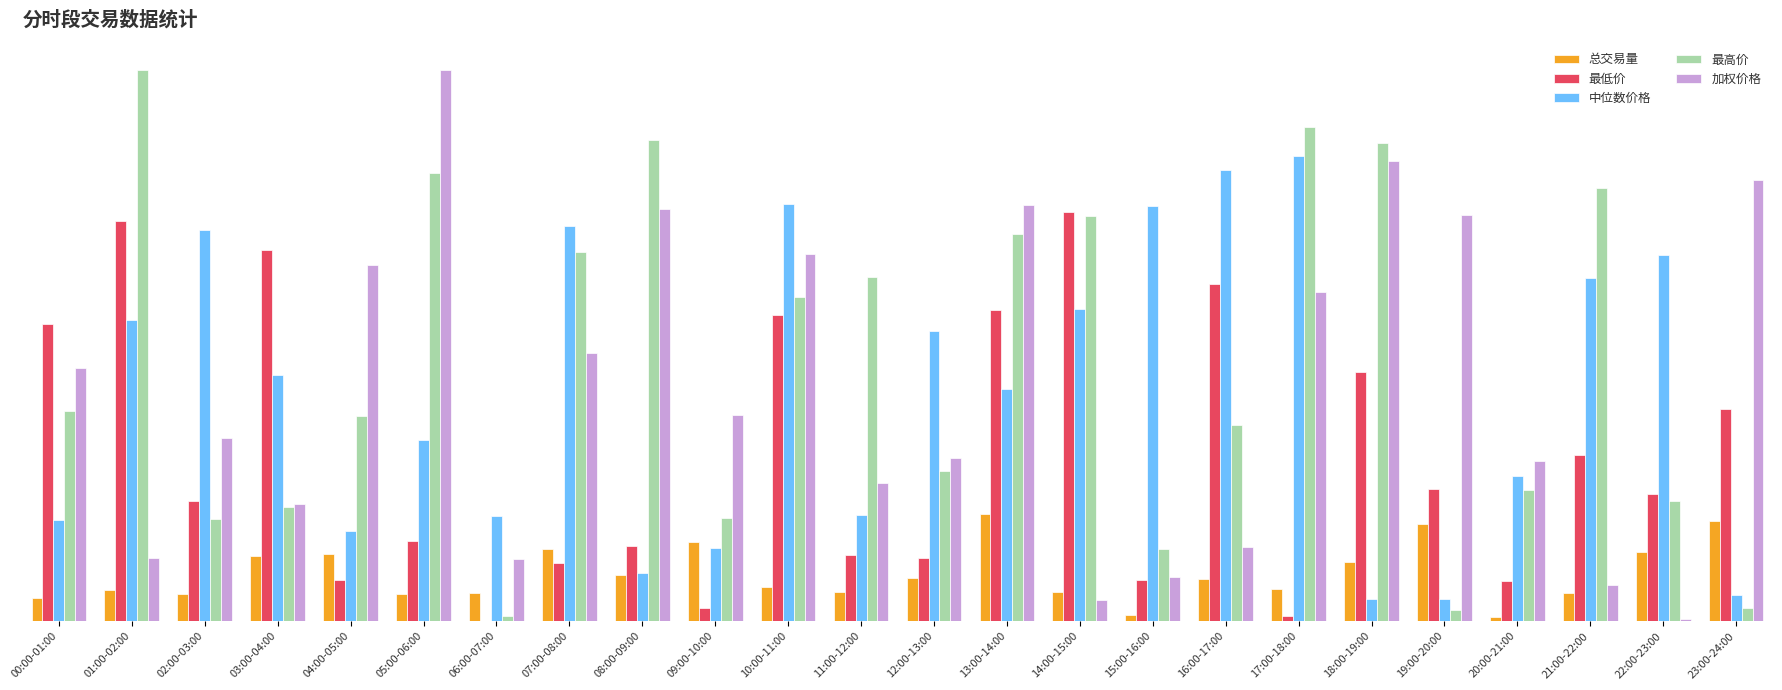

What is the total value across all series at 10:00-11:00?

2626.9